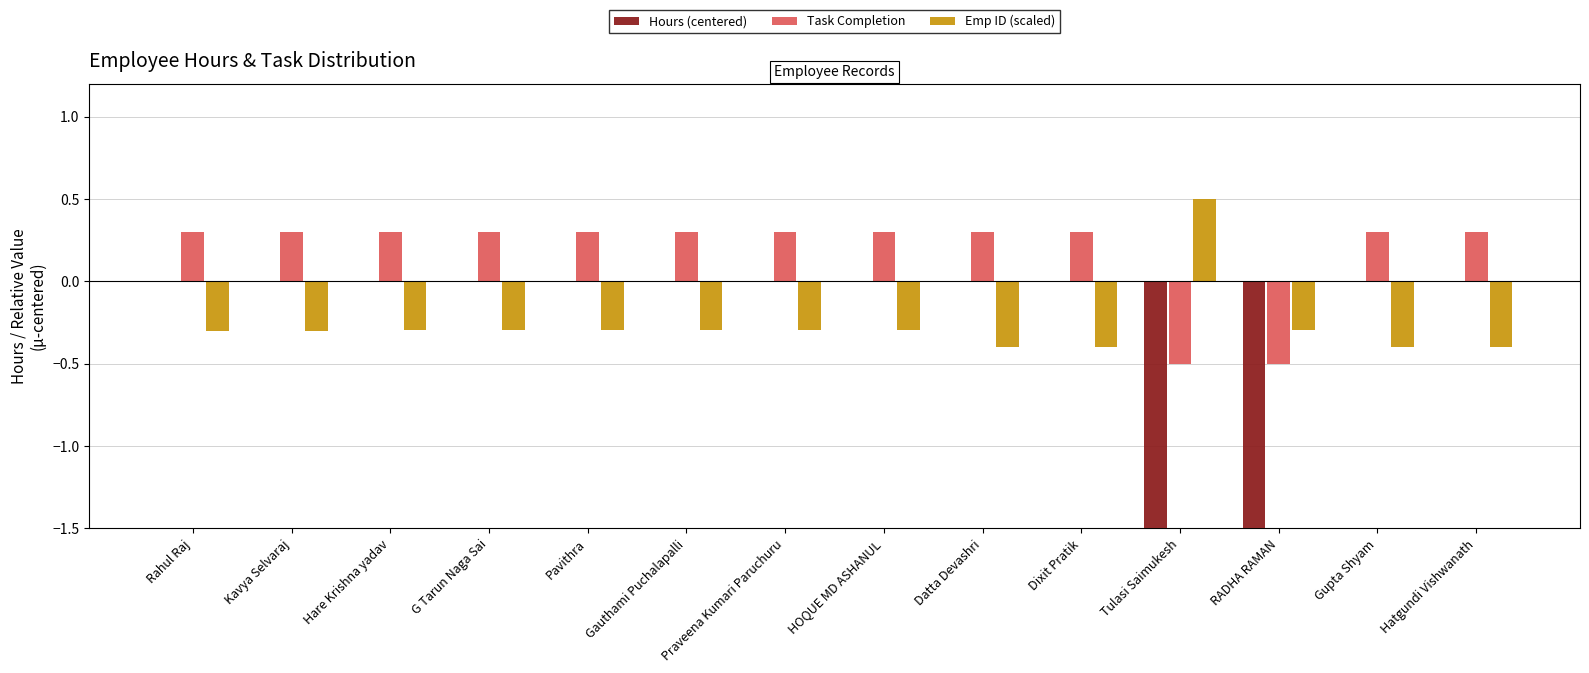

How many series are shown in this chart?

3